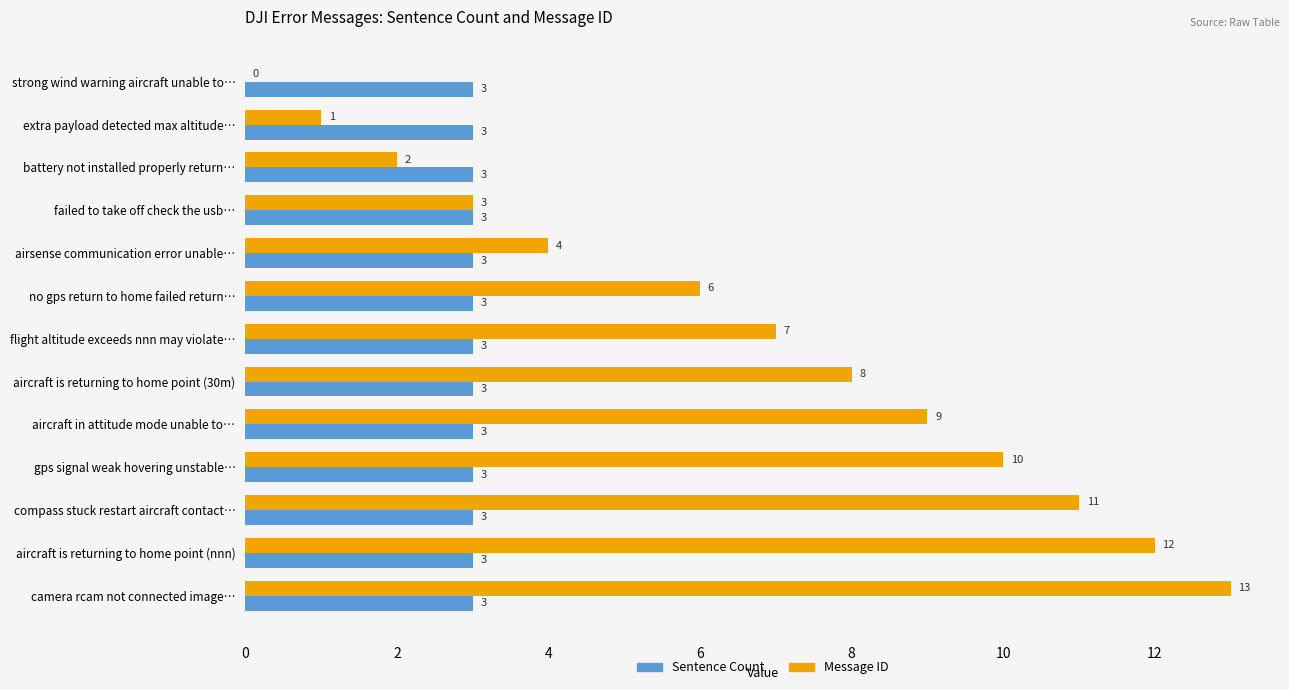

How many values in Message ID are above zero?

12